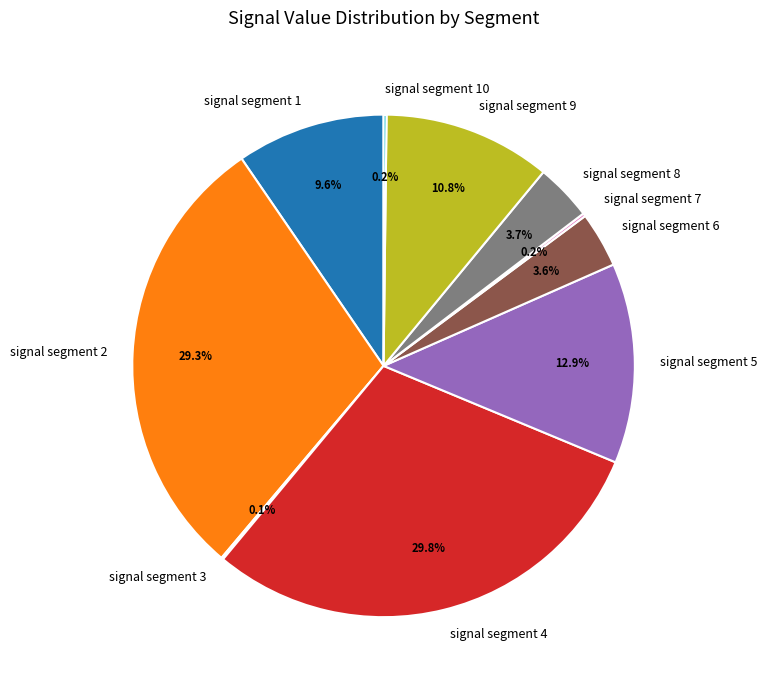

How much of the chart is everything except signal segment 6?

96.4%